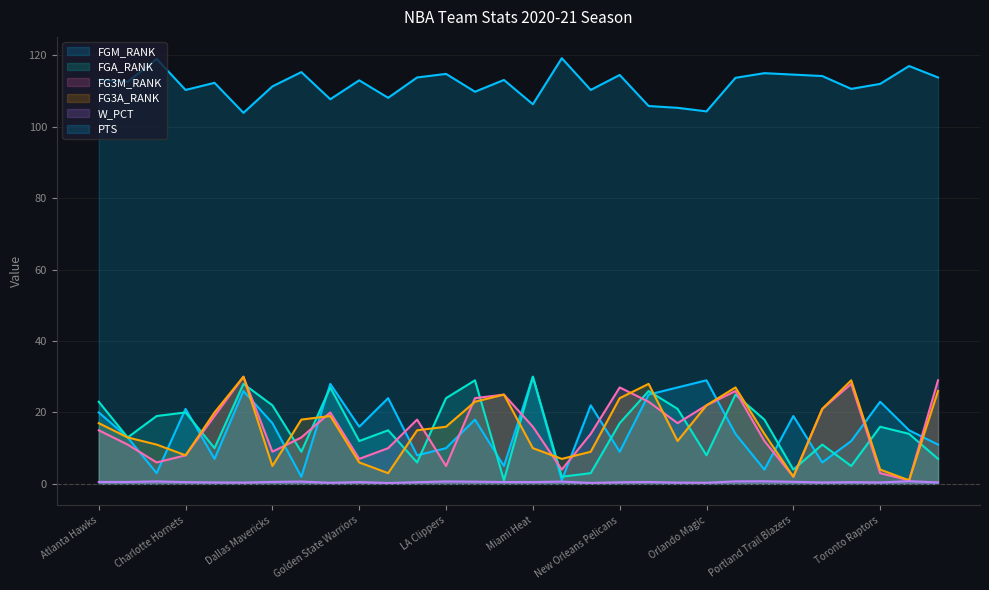

What is the spread (max minus min) of values at Memphis Grizzlies?

112.6